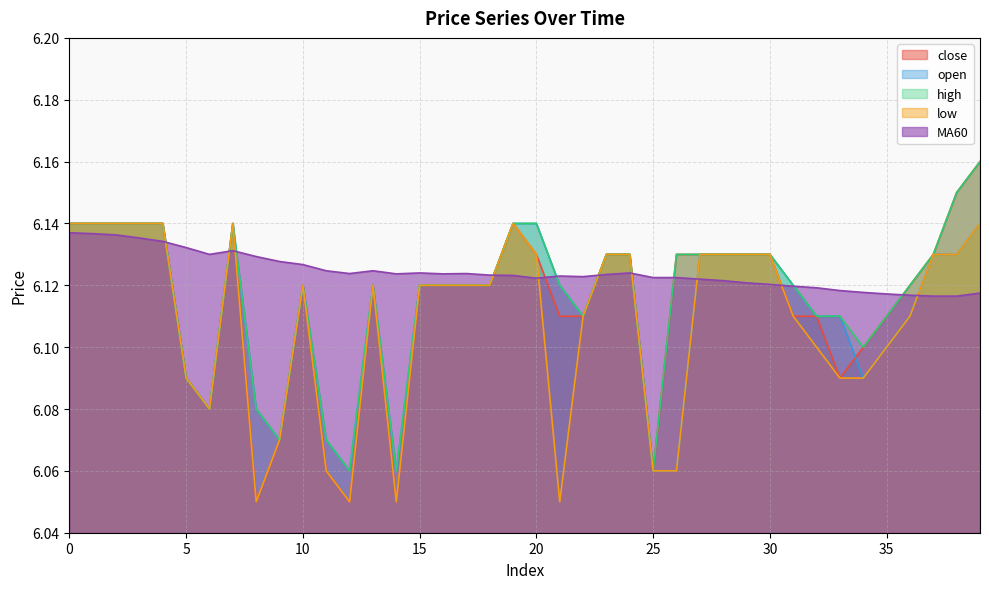

What is the minimum value for open?

6.1